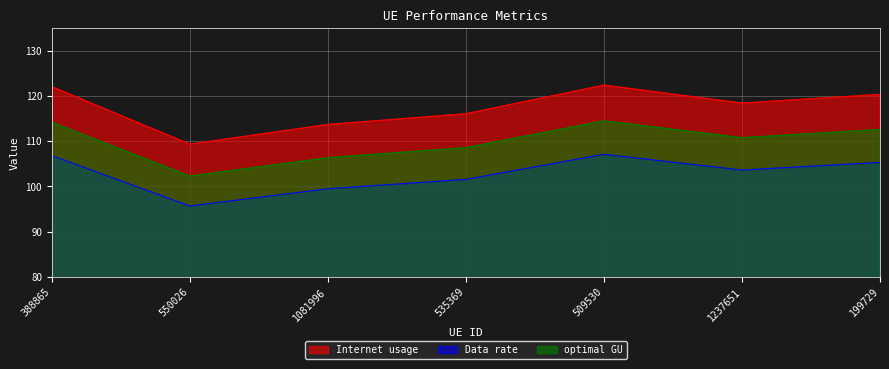

In optimal GU, how many points are higher than both neighbors (excluding endpoints)?

1